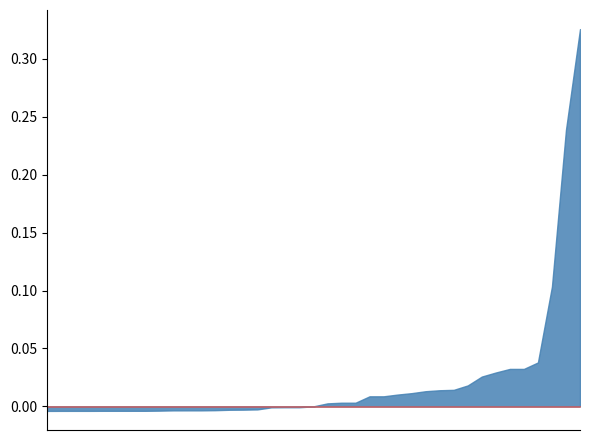

What is the spread (max minus min) of values at 104?

0.3